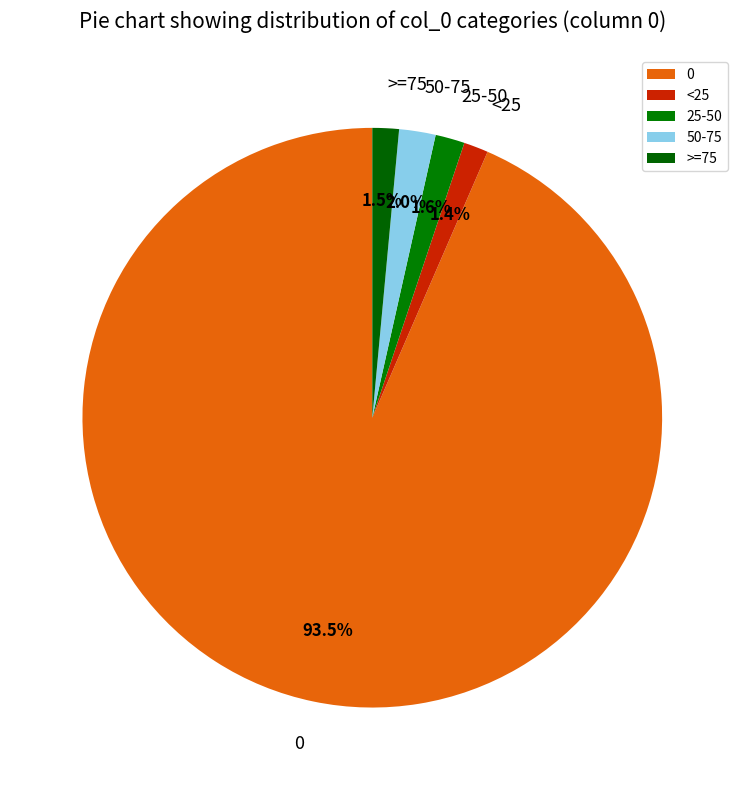

Is there a majority slice in this chart?

Yes